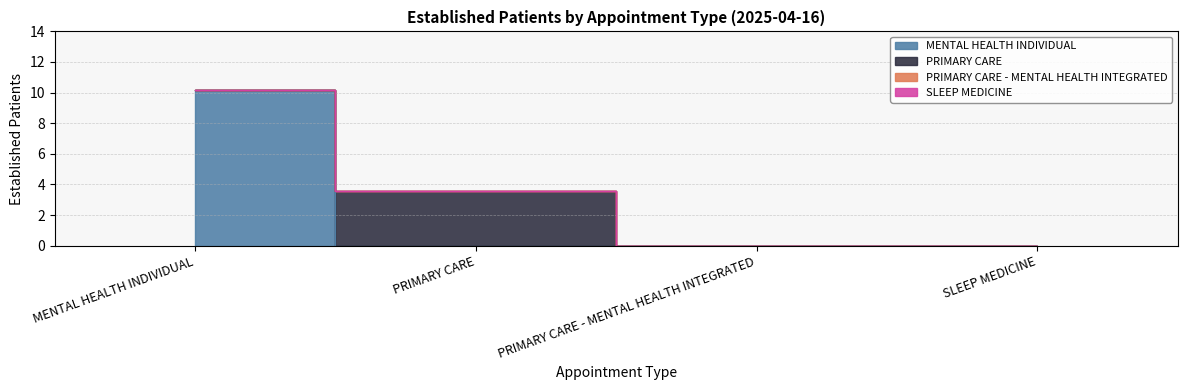

What are all the series names shown in the legend?

MENTAL HEALTH INDIVIDUAL, PRIMARY CARE, PRIMARY CARE - MENTAL HEALTH INTEGRATED, SLEEP MEDICINE